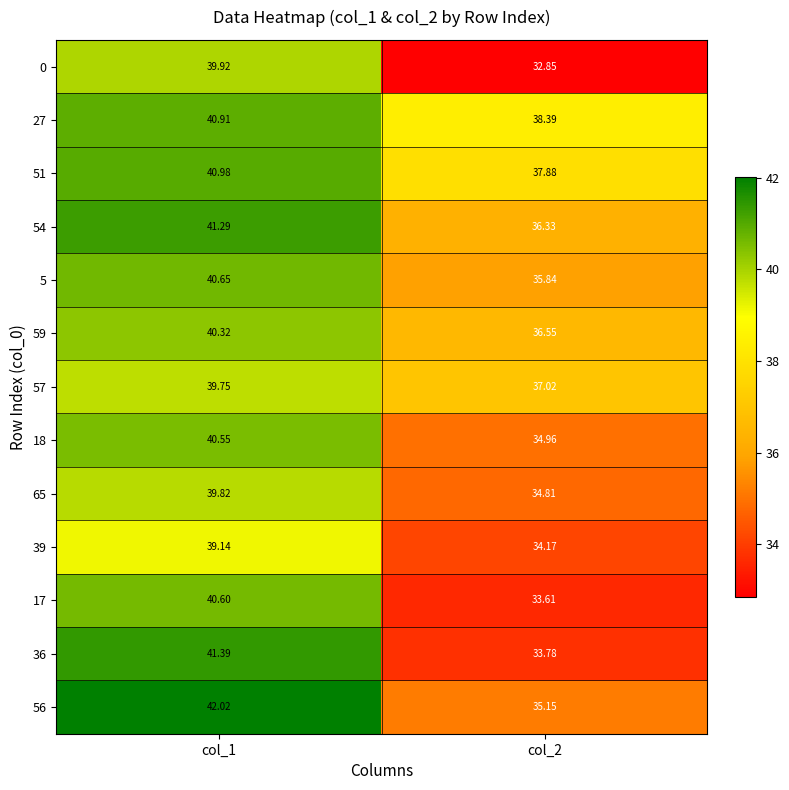

Is the value of 51 at col_2 greater than the value of 56 at col_2?

Yes